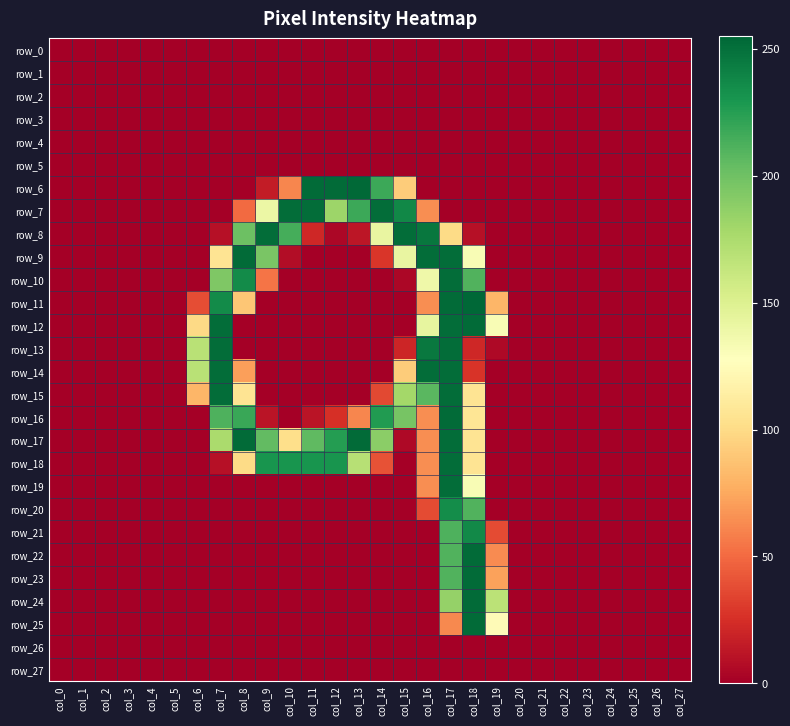

How many data points does each series have?

28